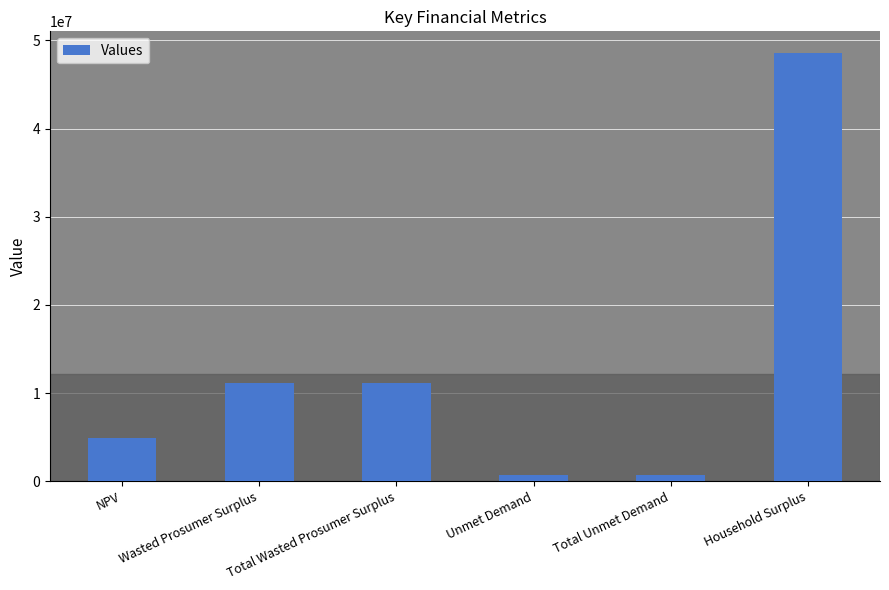

Are the bars horizontal?

No